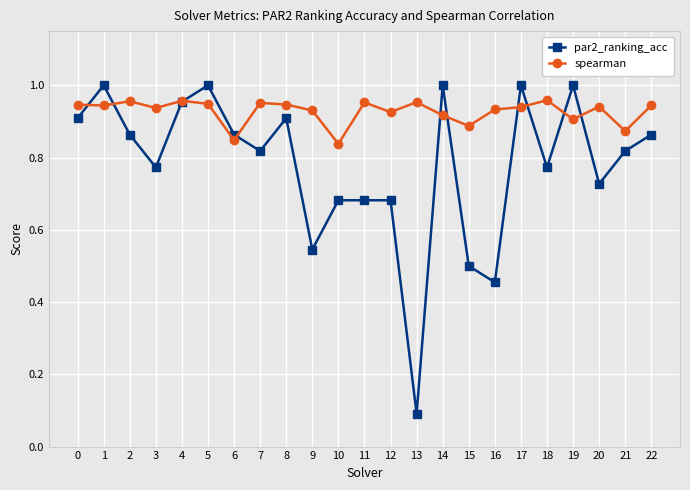

The value of spearman at 3 is 0.9. True or false?

True